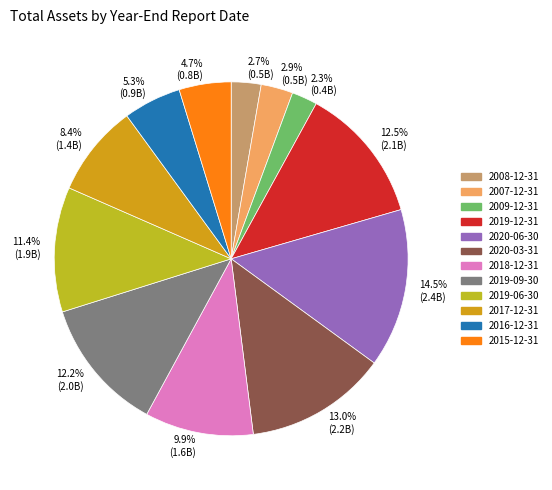

Which category has the biggest portion of the pie?

14.5% (2.4B)